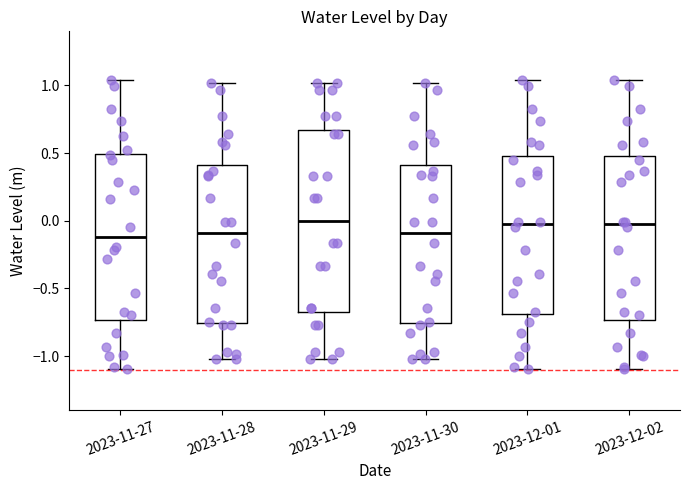

Reading left to right, read every box against the y-axis: the position of its median line, the range the box covers, and the ends of its whiskers. The values are not printed on the chart, so give them approximately, as read against the axis.

2023-11-27: median -0.10, box -0.75 to 0.50, whiskers -1.10 to 1.05
2023-11-28: median -0.10, box -0.75 to 0.40, whiskers -1.00 to 1.00
2023-11-29: median 0.00, box -0.65 to 0.65, whiskers -1.00 to 1.00
2023-11-30: median -0.10, box -0.75 to 0.40, whiskers -1.00 to 1.00
2023-12-01: median -0.05, box -0.70 to 0.50, whiskers -1.10 to 1.05
2023-12-02: median -0.05, box -0.75 to 0.50, whiskers -1.10 to 1.05